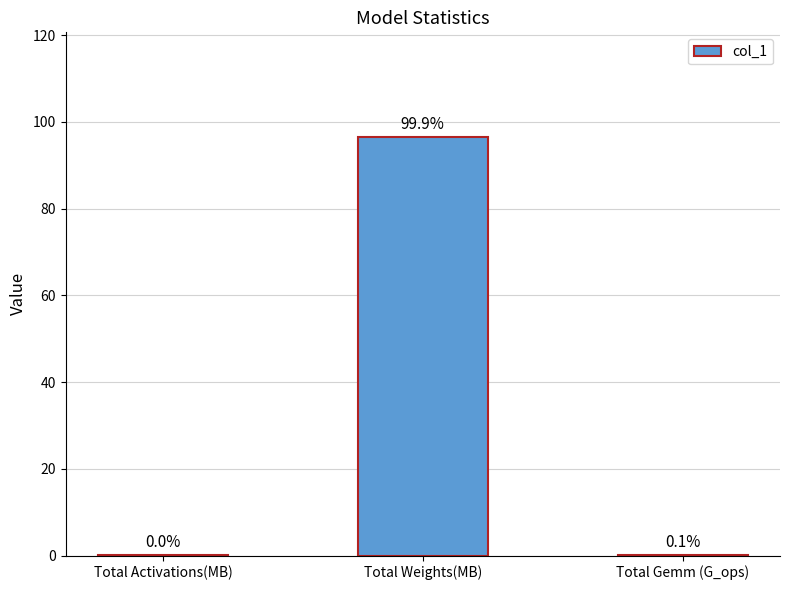

Which category has the highest value across all series?

Total Weights(MB)